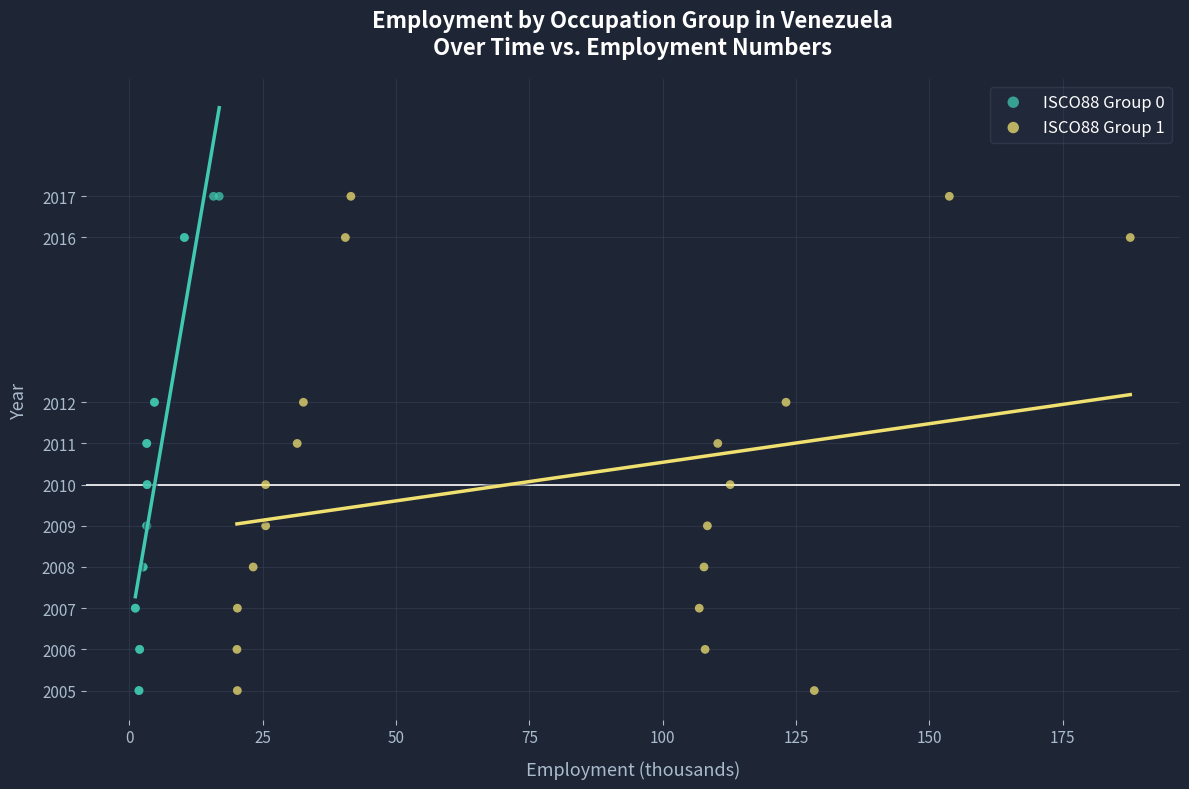

What are all the series names shown in the legend?

ISCO88 Group 0, ISCO88 Group 1